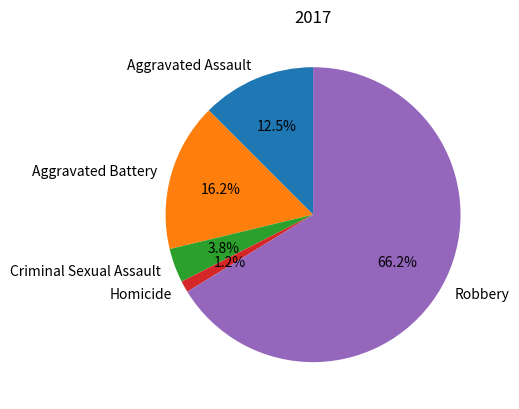

To the nearest percent, what is the combined percentage of Criminal Sexual Assault and Homicide?

5%